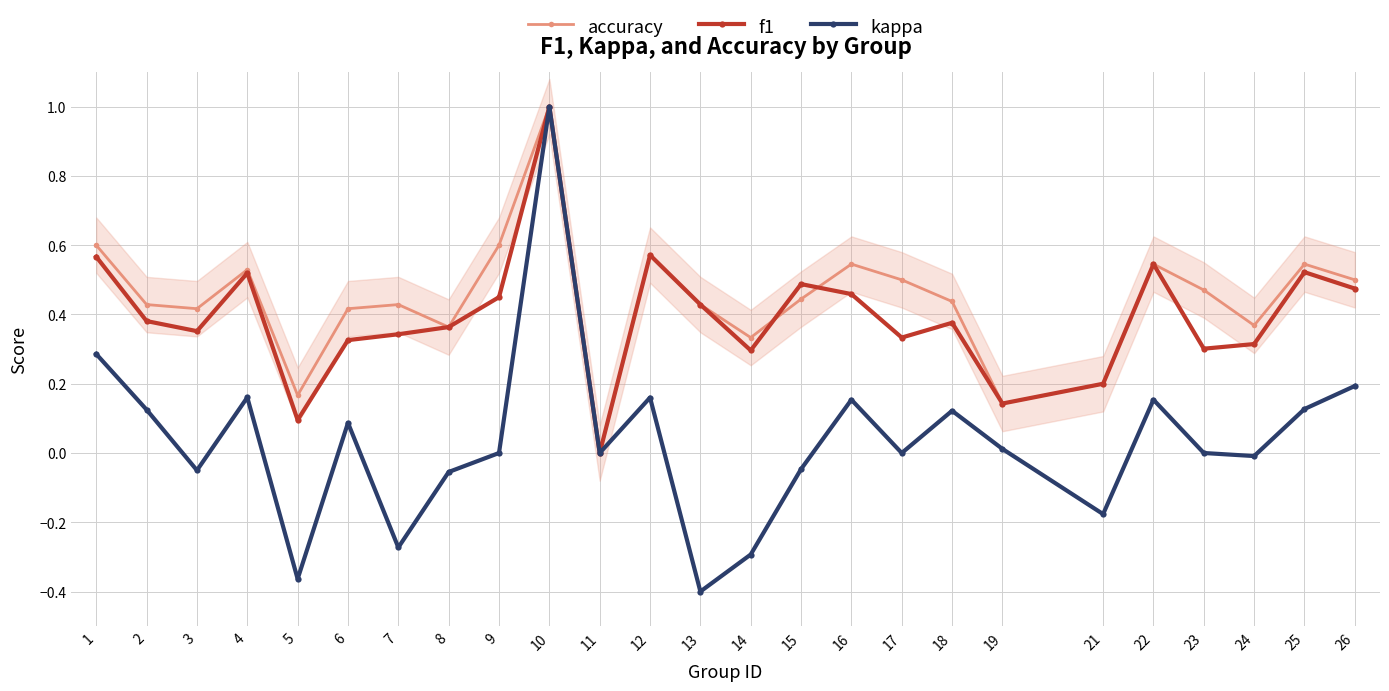

What is the spread (max minus min) of values at 22?

0.4